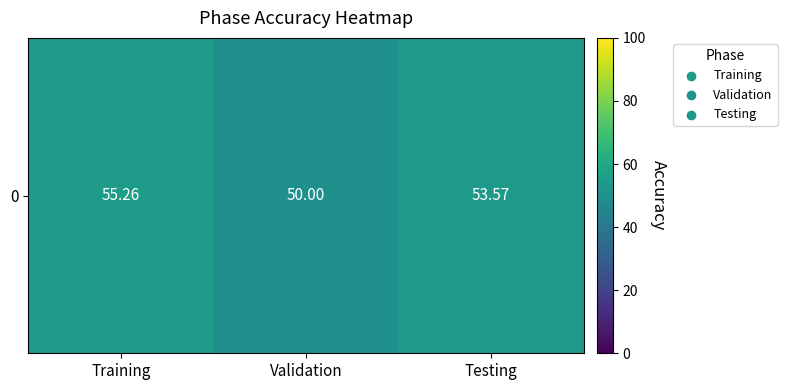

Which category has the highest value across all series?

Training